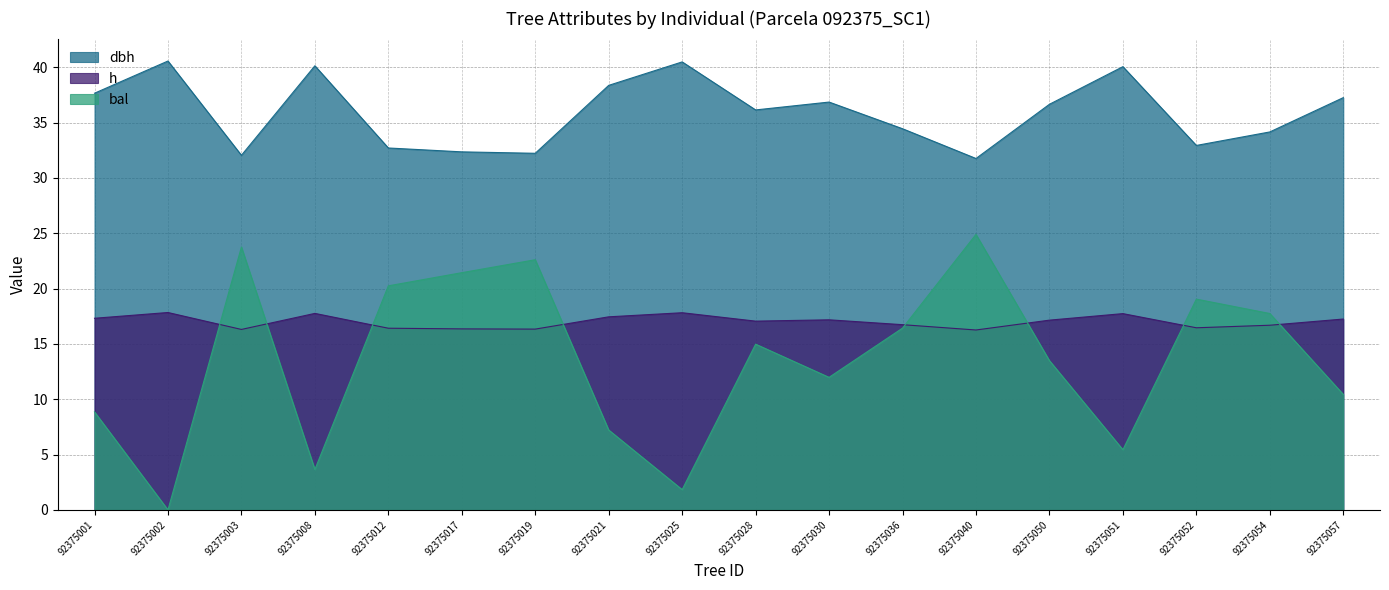

What are all the series names shown in the legend?

dbh, h, bal